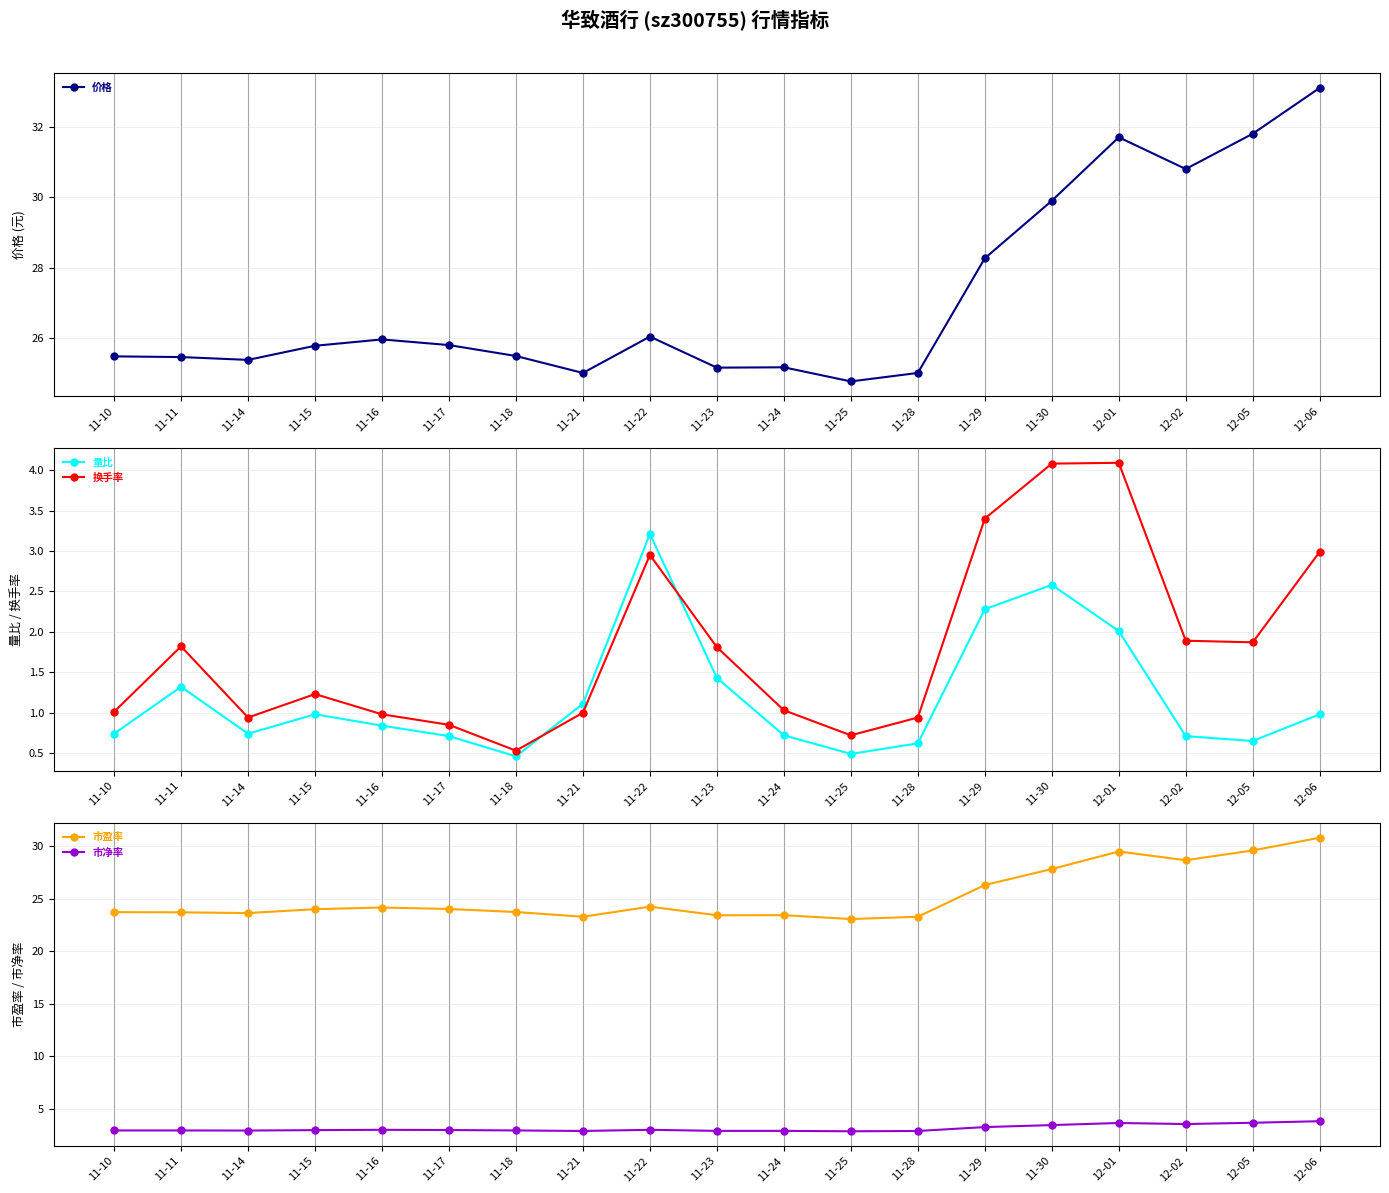

What is the spread (max minus min) of values at 11-24?

24.5